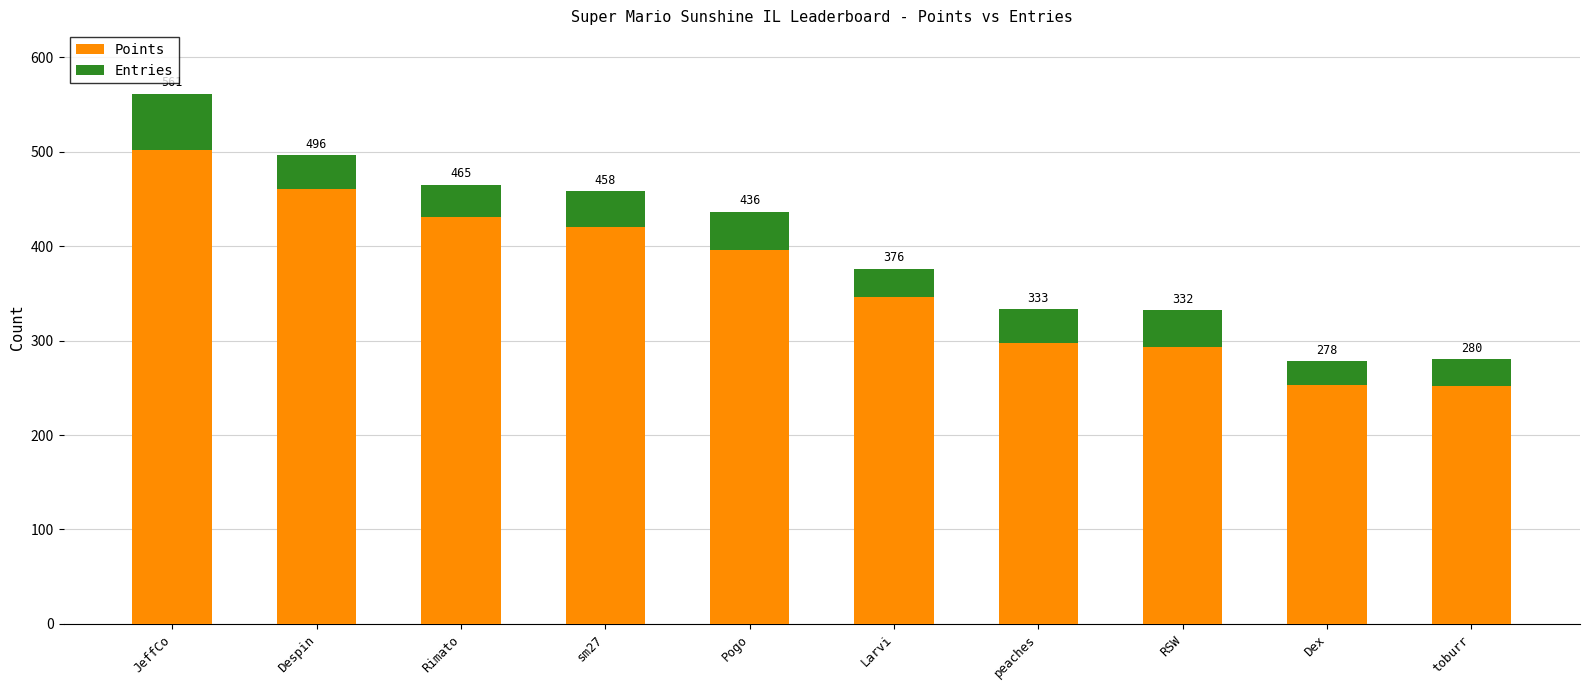

Which series has the widest spread of values?

Points